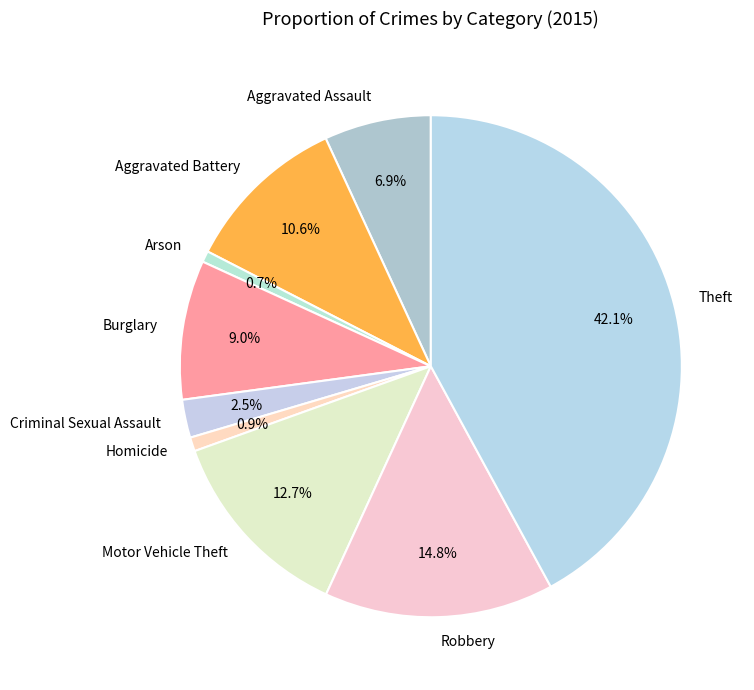

Which slice is the largest?

Theft